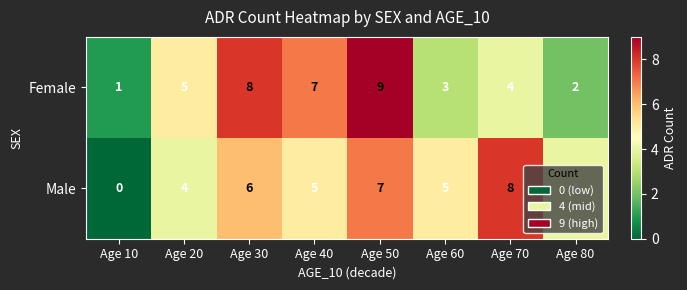

At how many categories does at least one series exceed 0?

8